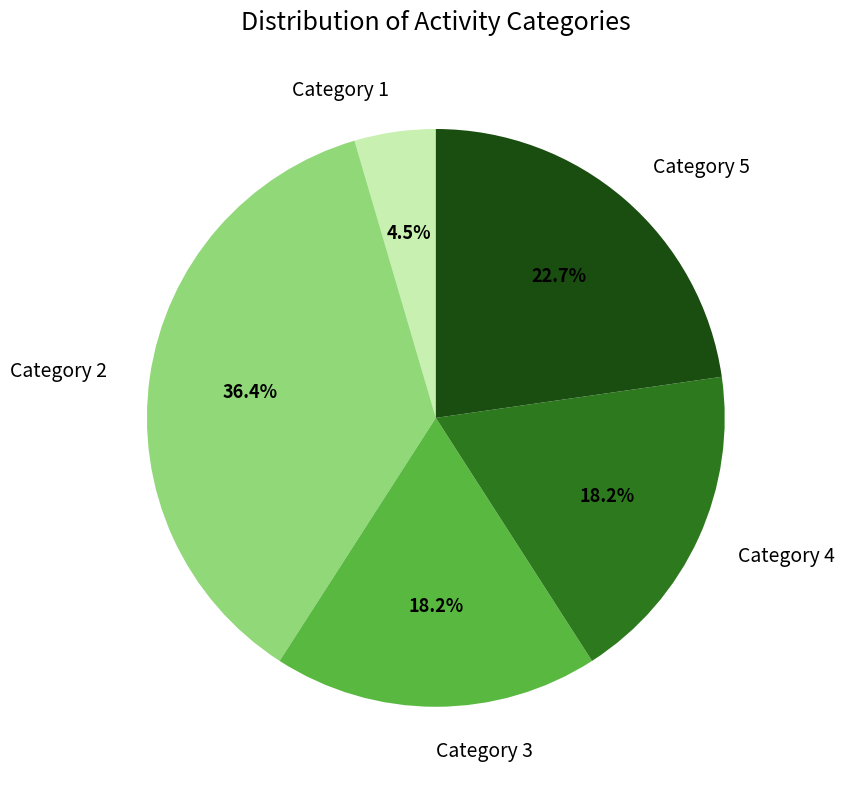

Does Category 4 account for over 50% of the chart?

No